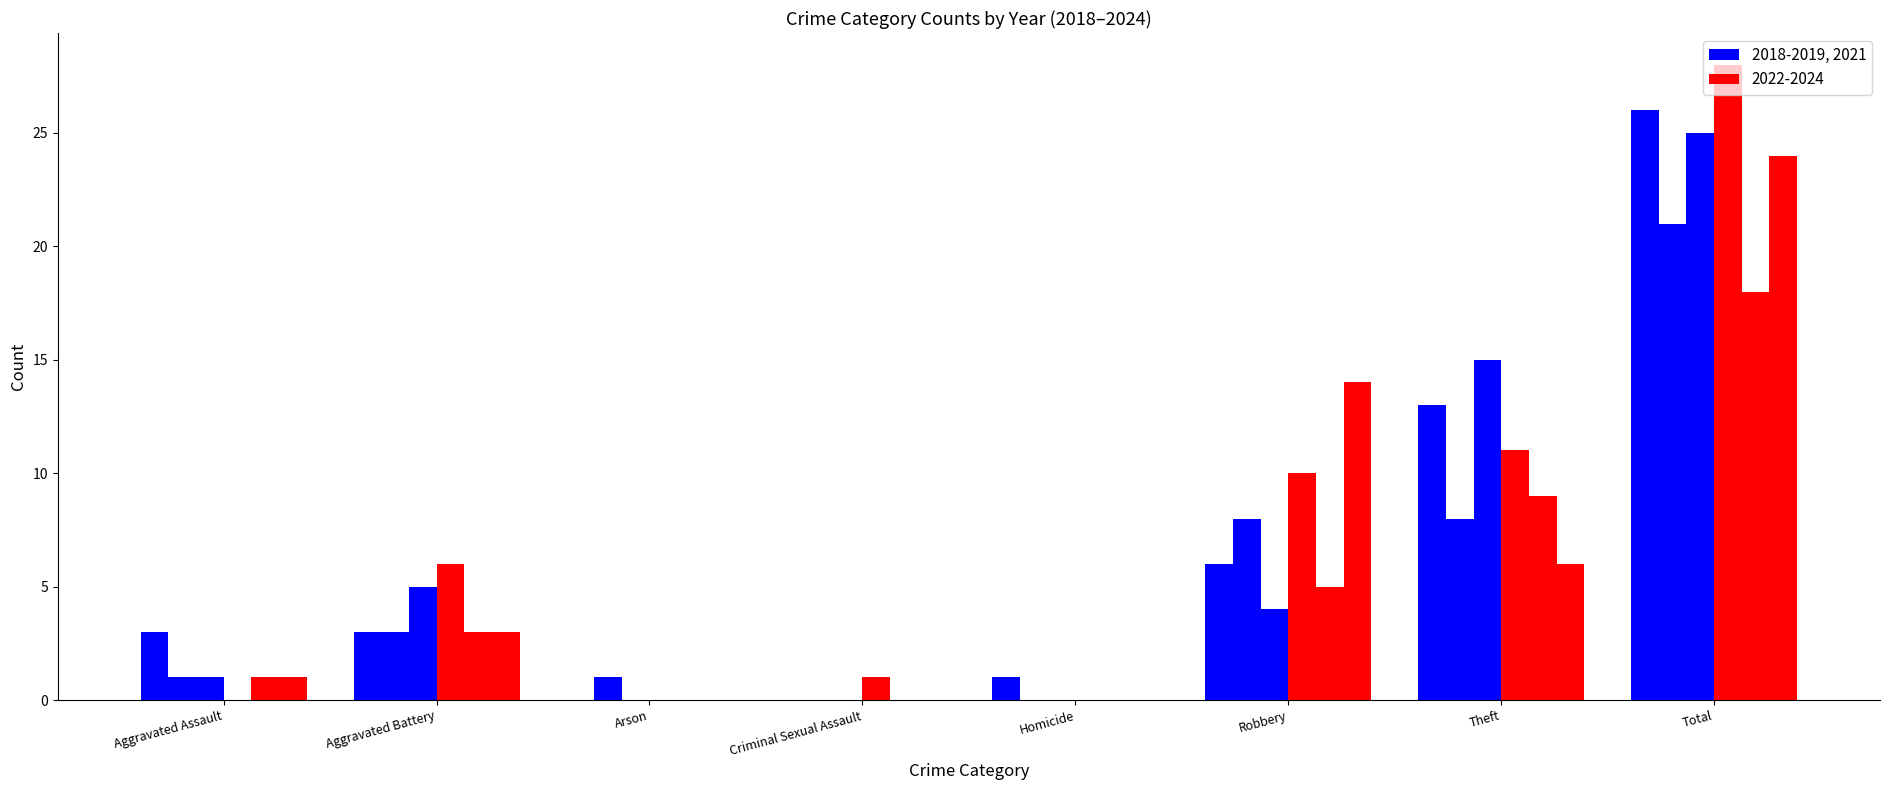

Is it true that 2019 equals 3 at Aggravated Assault?

True